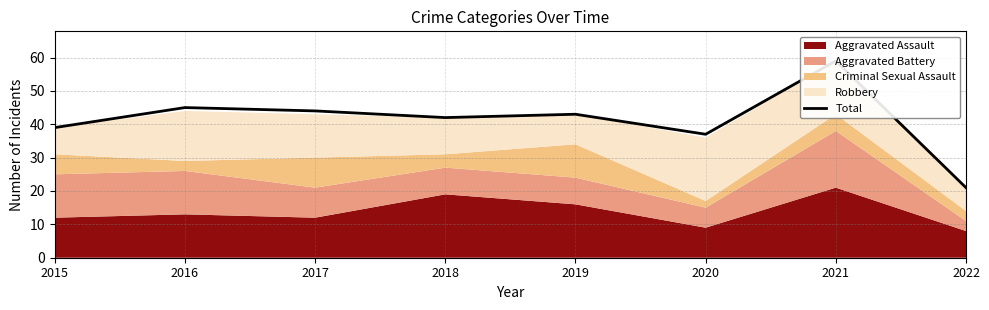

The chart shows a value of 30 at 2021. True or false?

False